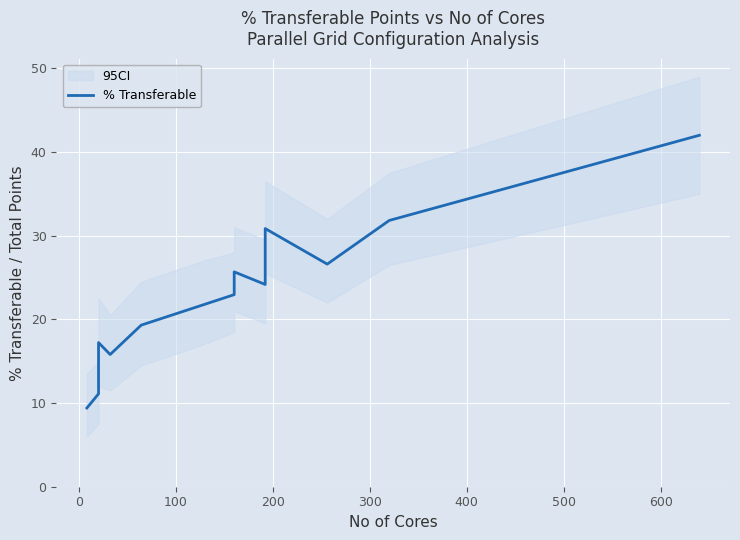

Does the chart display data point markers on the line(s)?

No